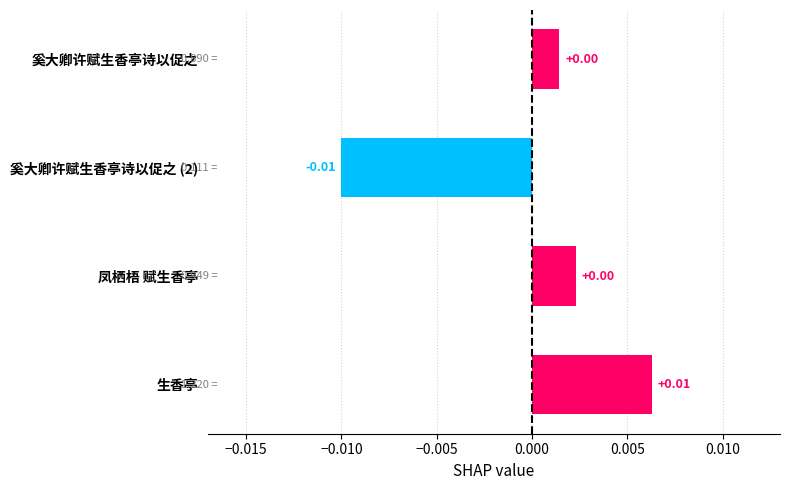

Which category has the highest value across all series?

生香亭